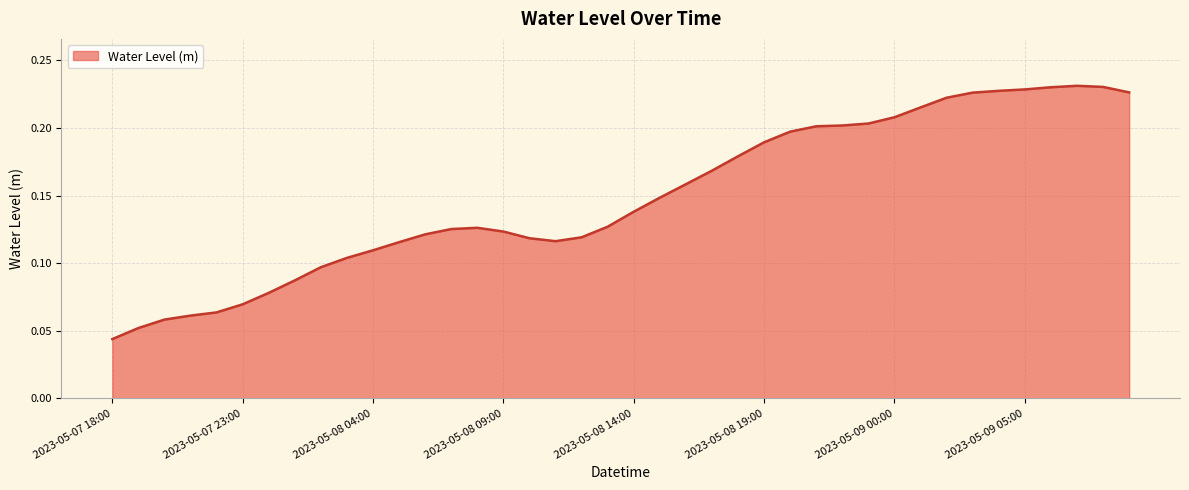

How many lines are shown in the chart?

1